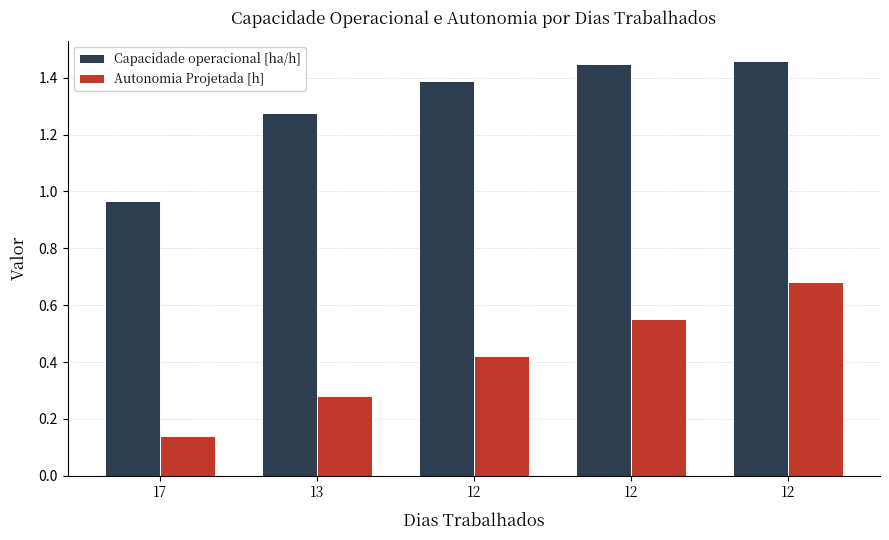

What value does the Autonomia Projetada [h] series have at 17?

0.1